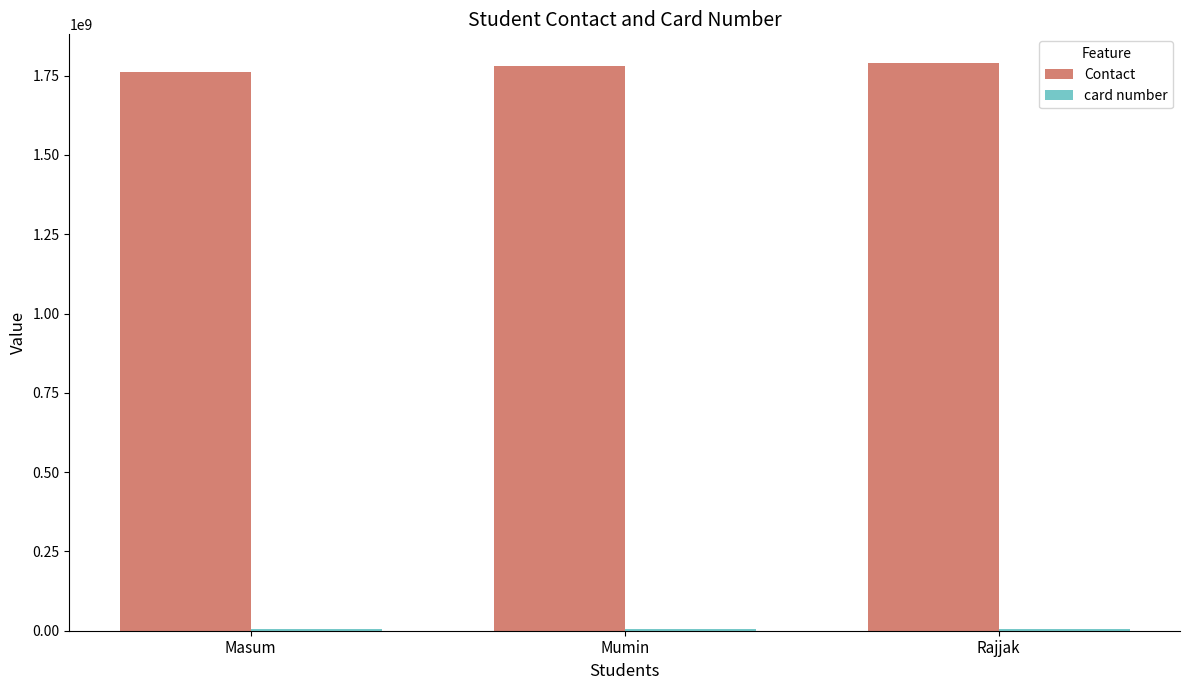

What is the label of the 1st bar from the right?

Rajjak